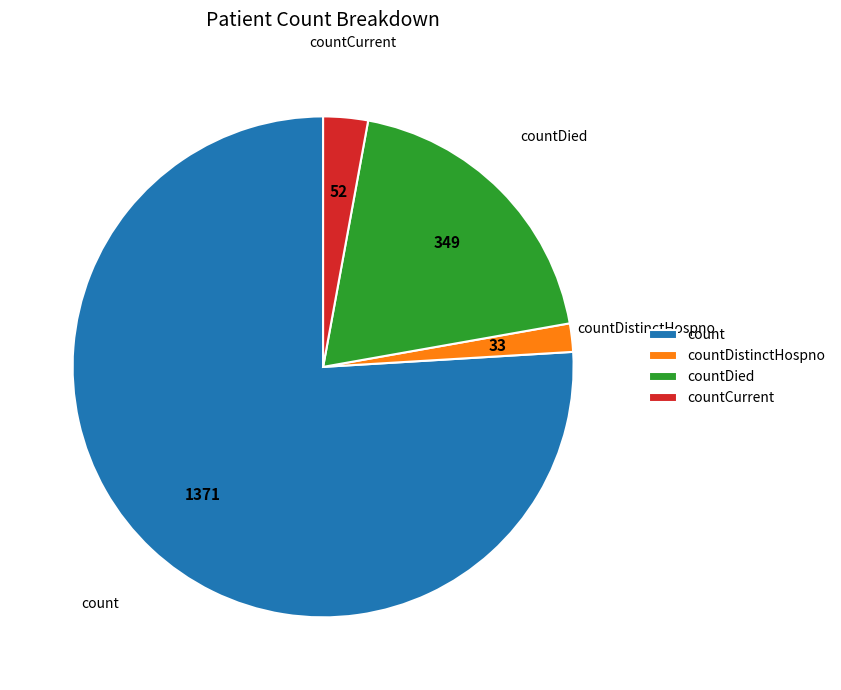

How many segments does this pie chart have?

4